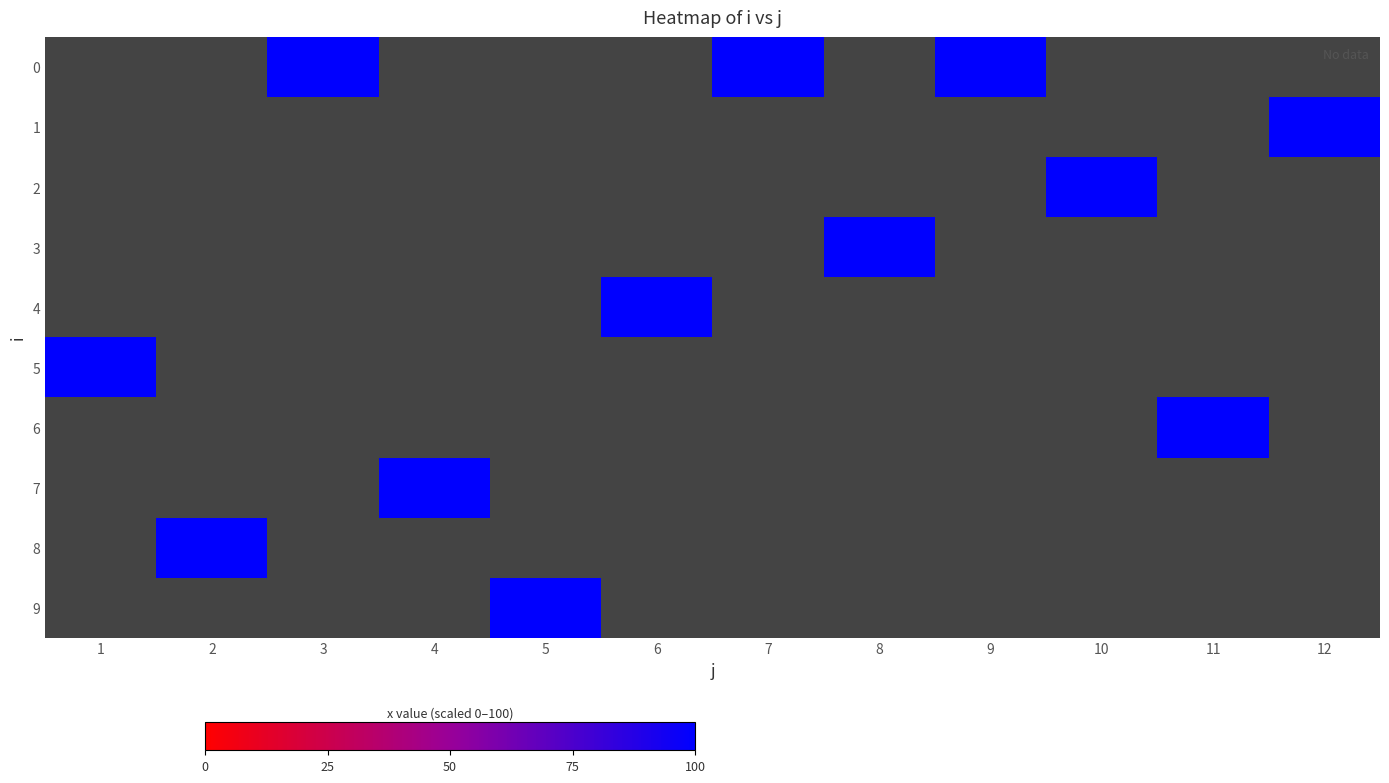

Is the value of 7 at 7 greater than the value of 8 at 2?

No